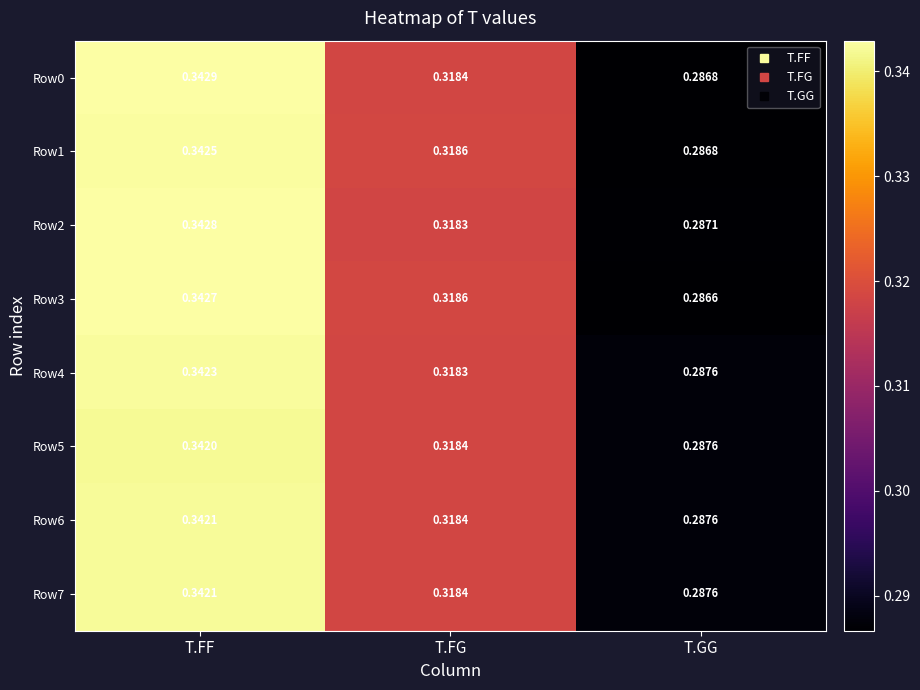

At which label does Row3 reach its minimum?

T.GG